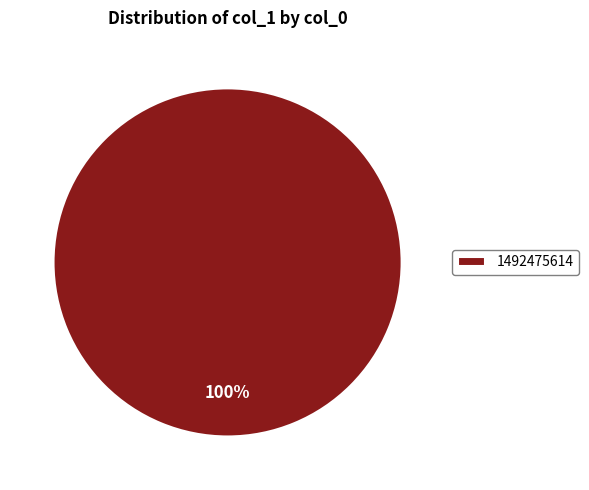

Does 1492475614 represent more than half of the total?

Yes